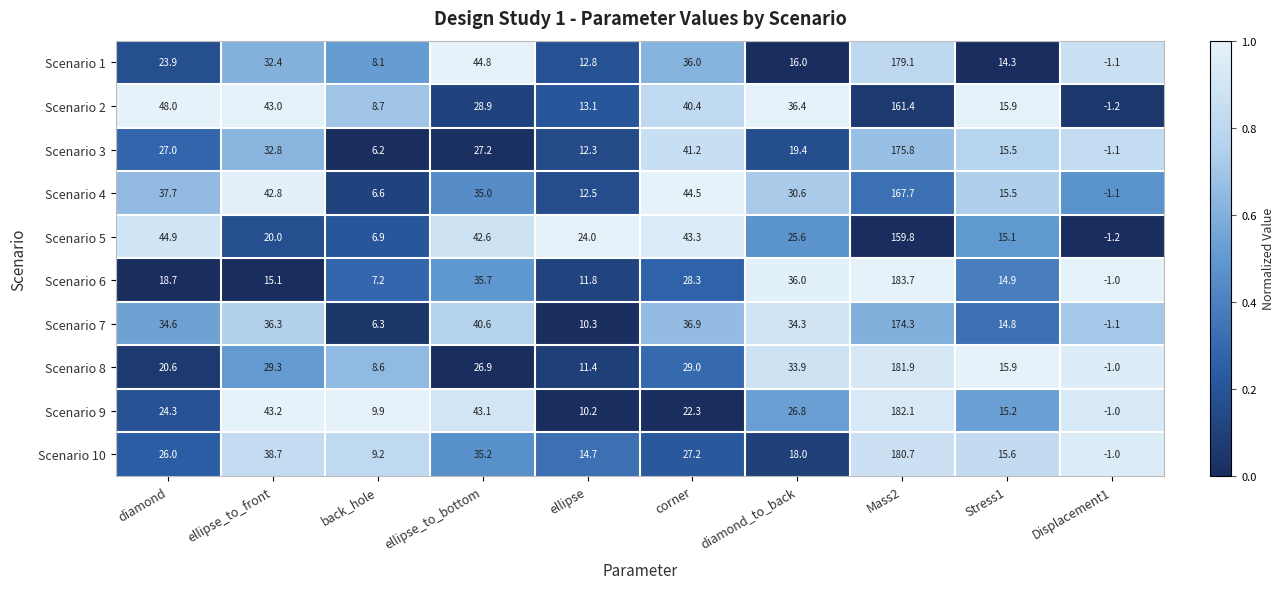

What is the sum of the Scenario 10 values at Stress1 and corner?

42.8